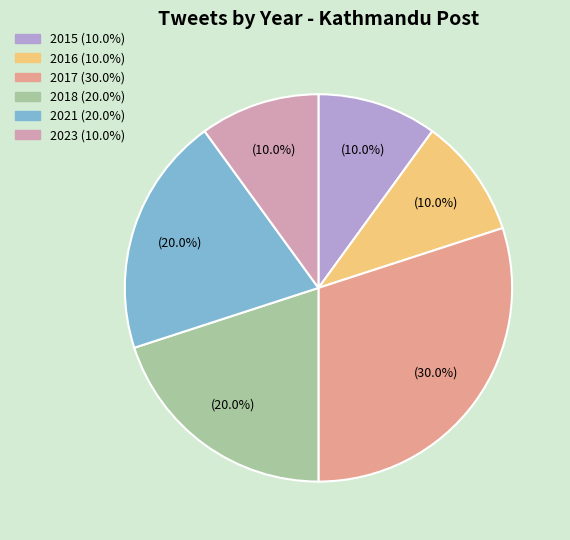

Is there a majority slice in this chart?

No